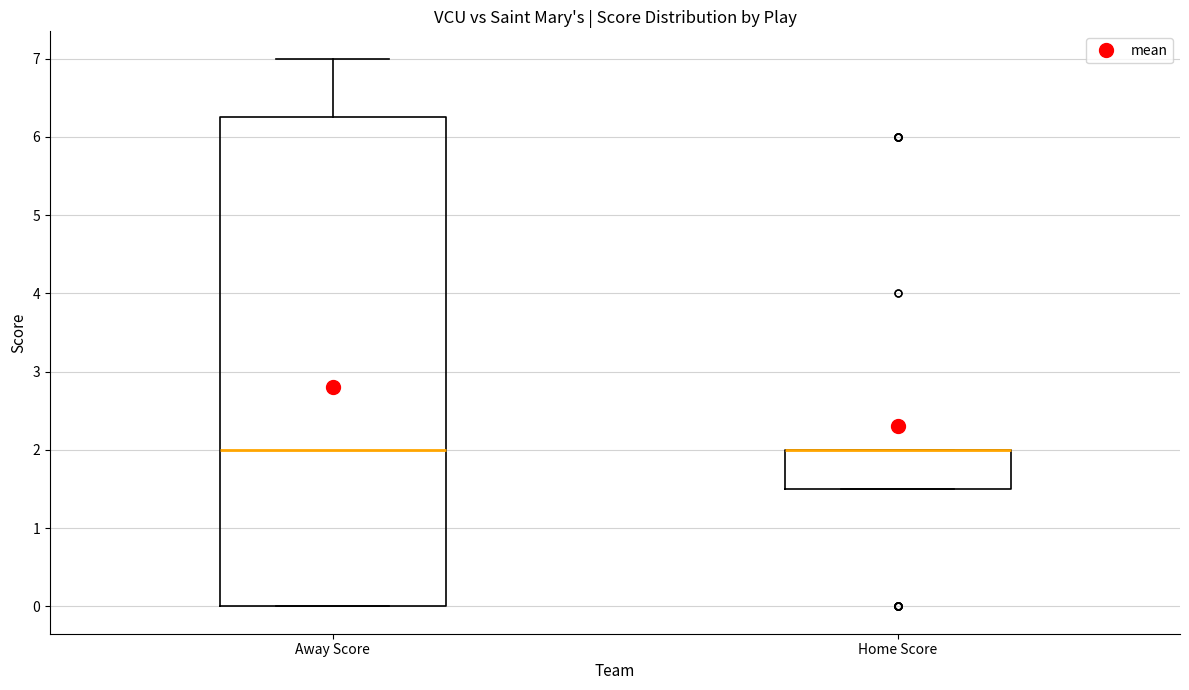

Where is the lower edge of the box for Home Score on the y-axis? The values are not printed on the chart, so give them approximately, as read against the axis.

1.5